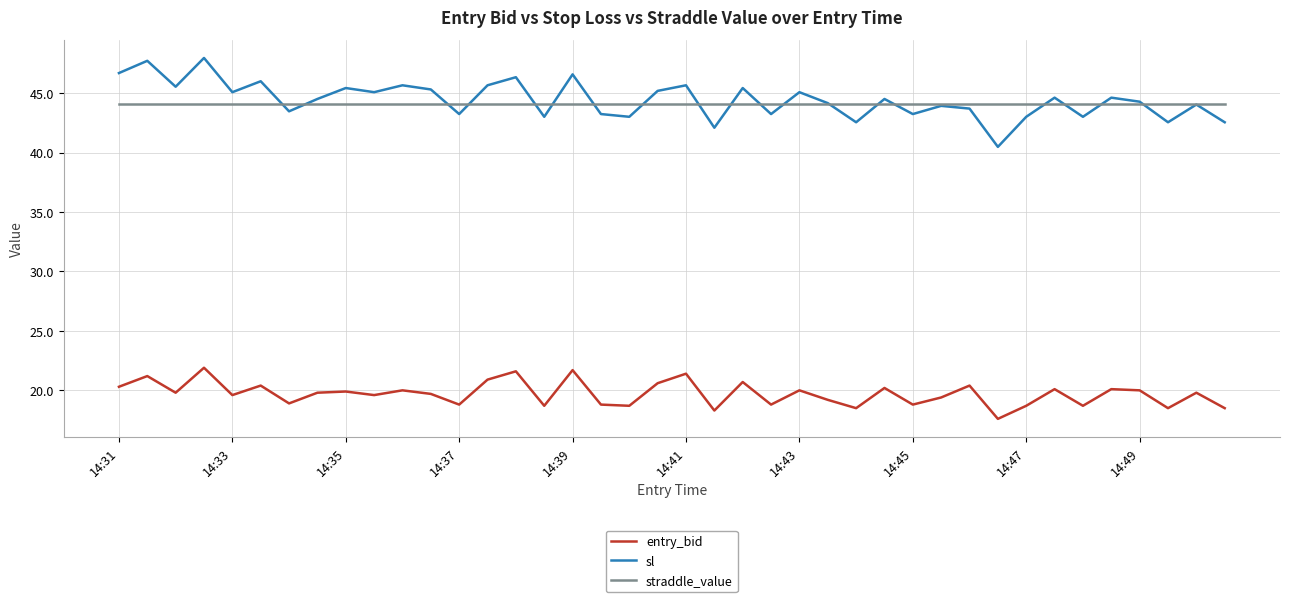

True or false: sl and entry_bid cross at least once.

False